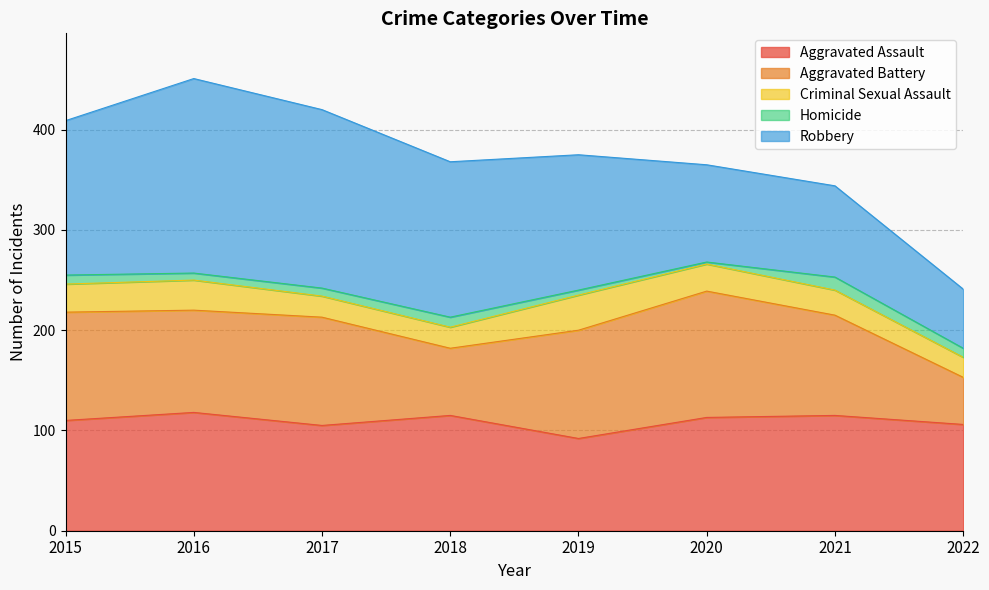

How many distinct data groups are displayed?

5